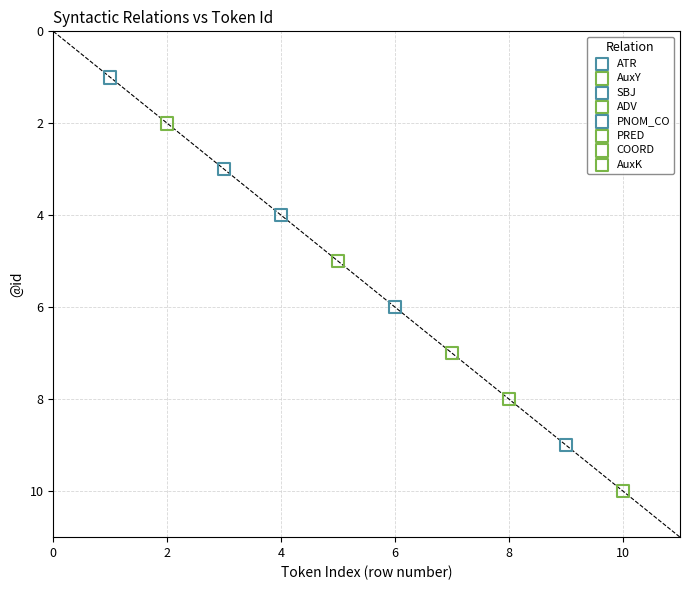

What are all the series names shown in the legend?

ATR, AuxY, SBJ, ADV, PNOM_CO, PRED, COORD, AuxK